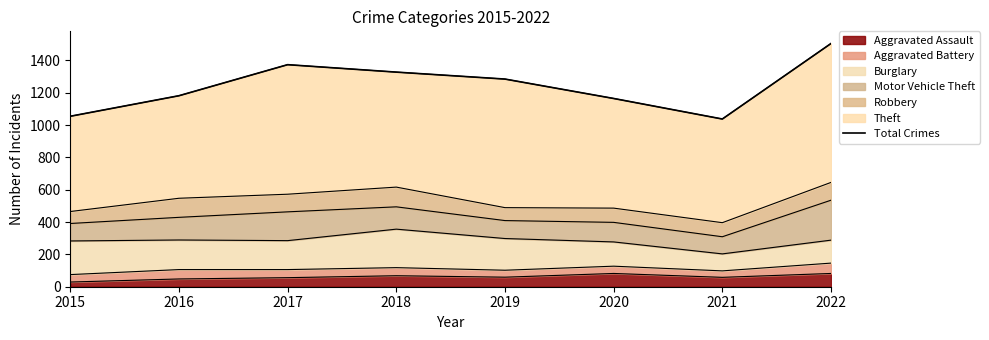

Is it true that the value at 2017 is 388?

False